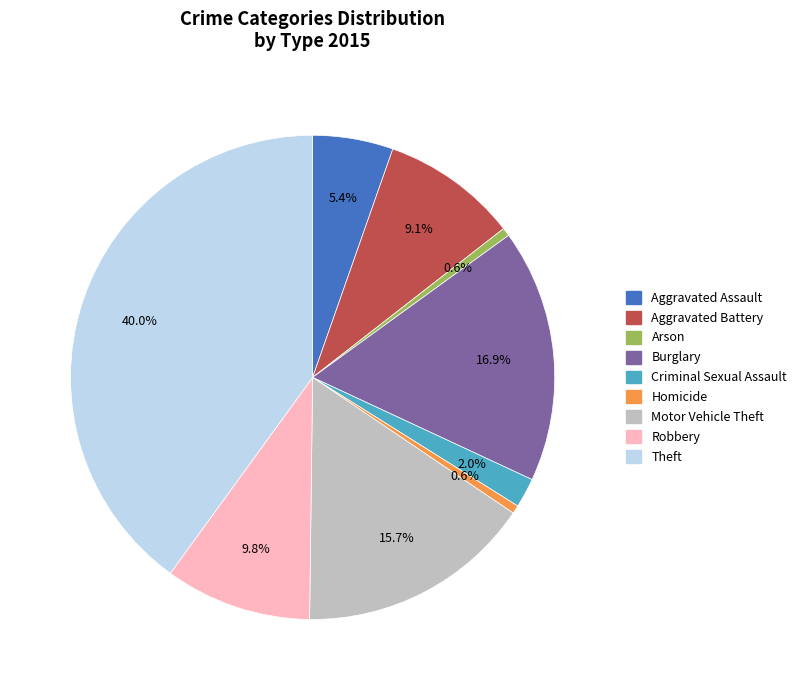

The Robbery slice represents 18% of the pie. True or false?

False